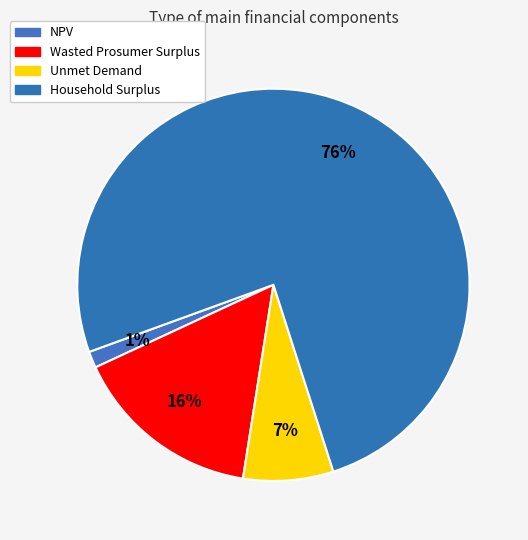

What is the smallest slice in the pie chart?

NPV